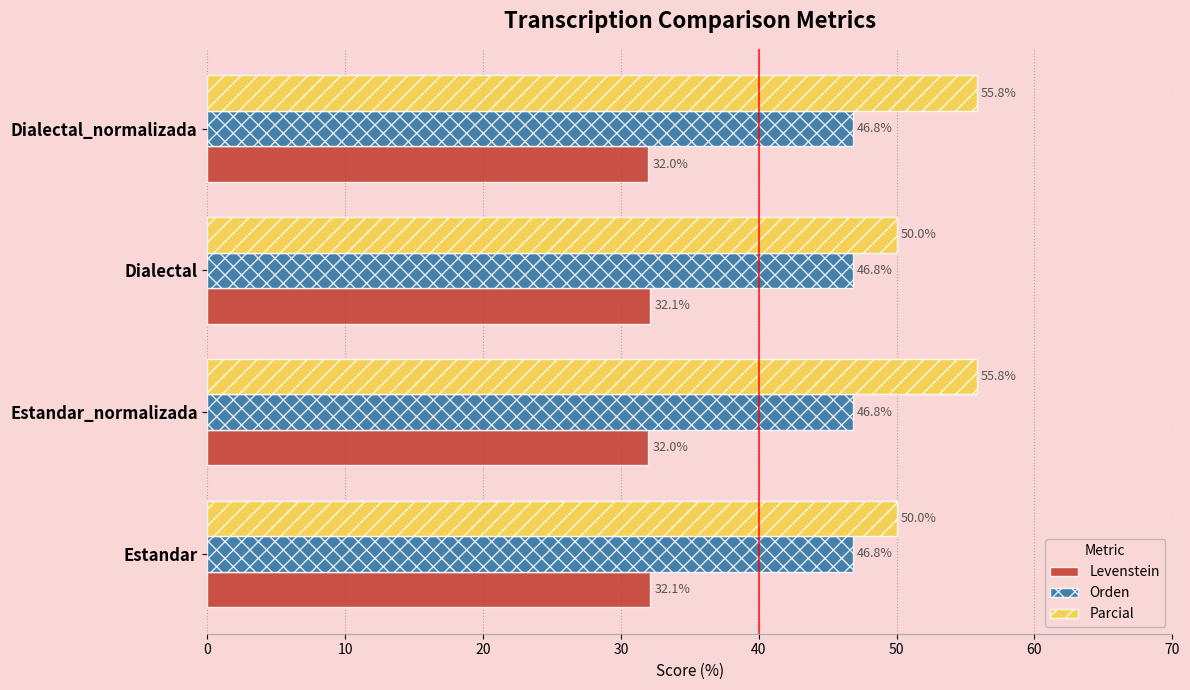

What value does the Levenstein series have at Dialectal?

32.1